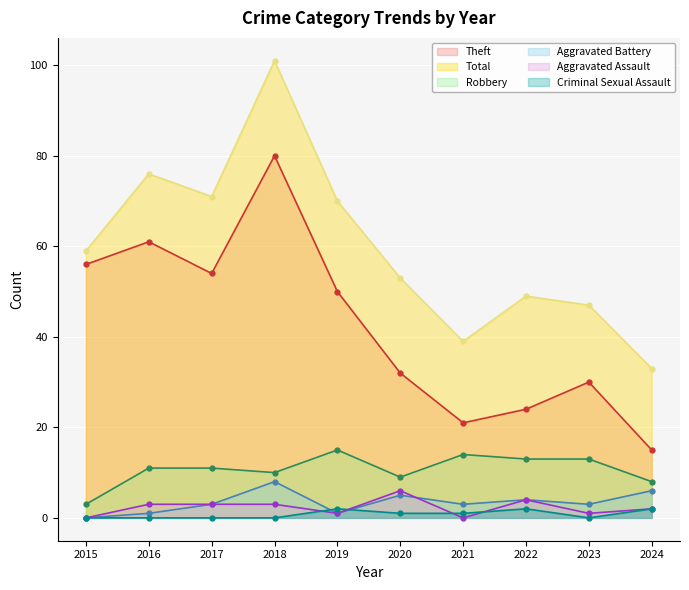

Between 2020 and 2018, which is larger?

2018